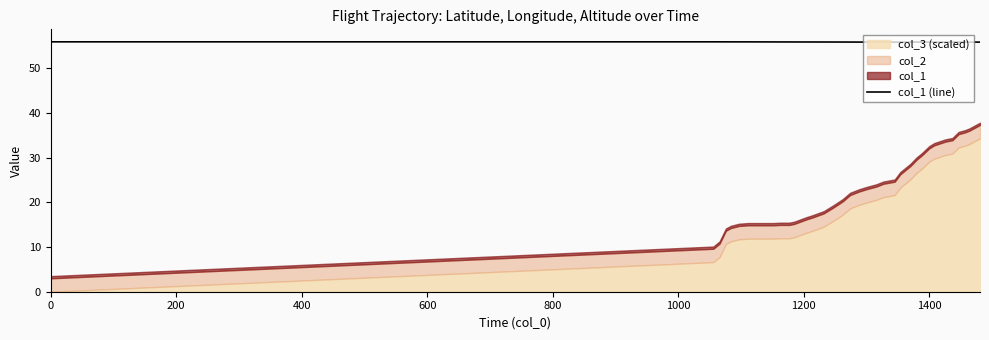

True or false: col_1 (line) has a value of 56.0 at 0.

True